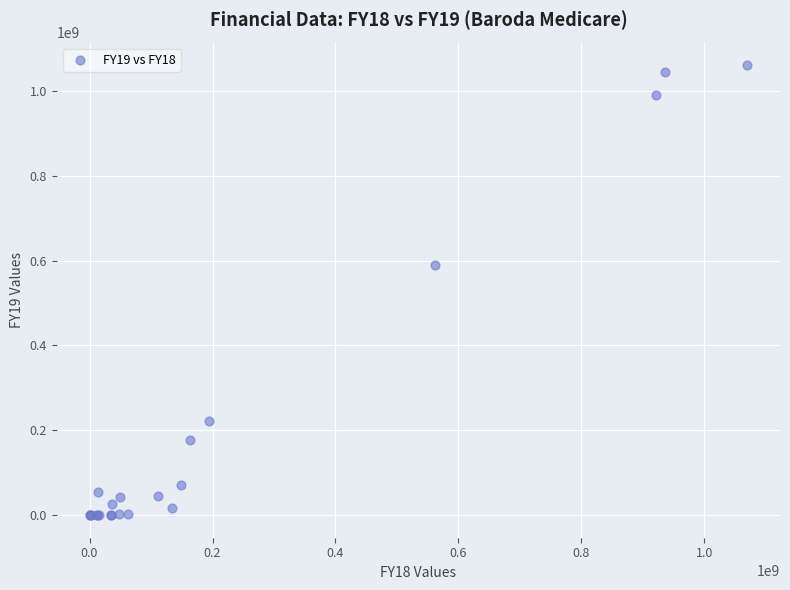

What Y value in the scatter plot is closest to 530469580?

589613684